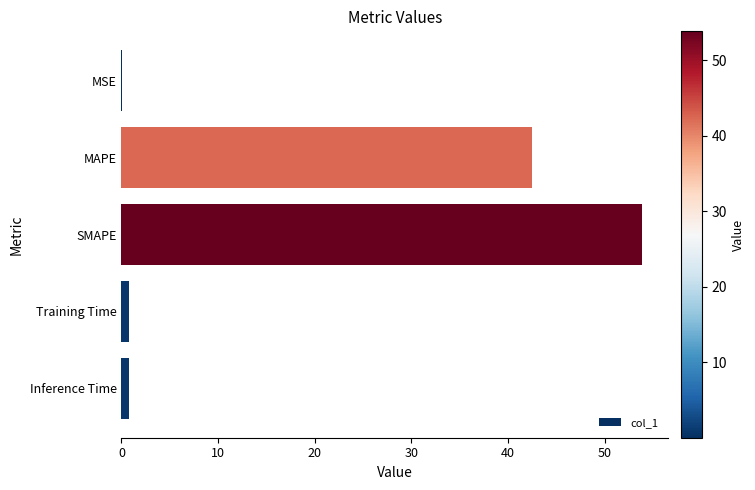

At which label is the value closest to 26?

MAPE